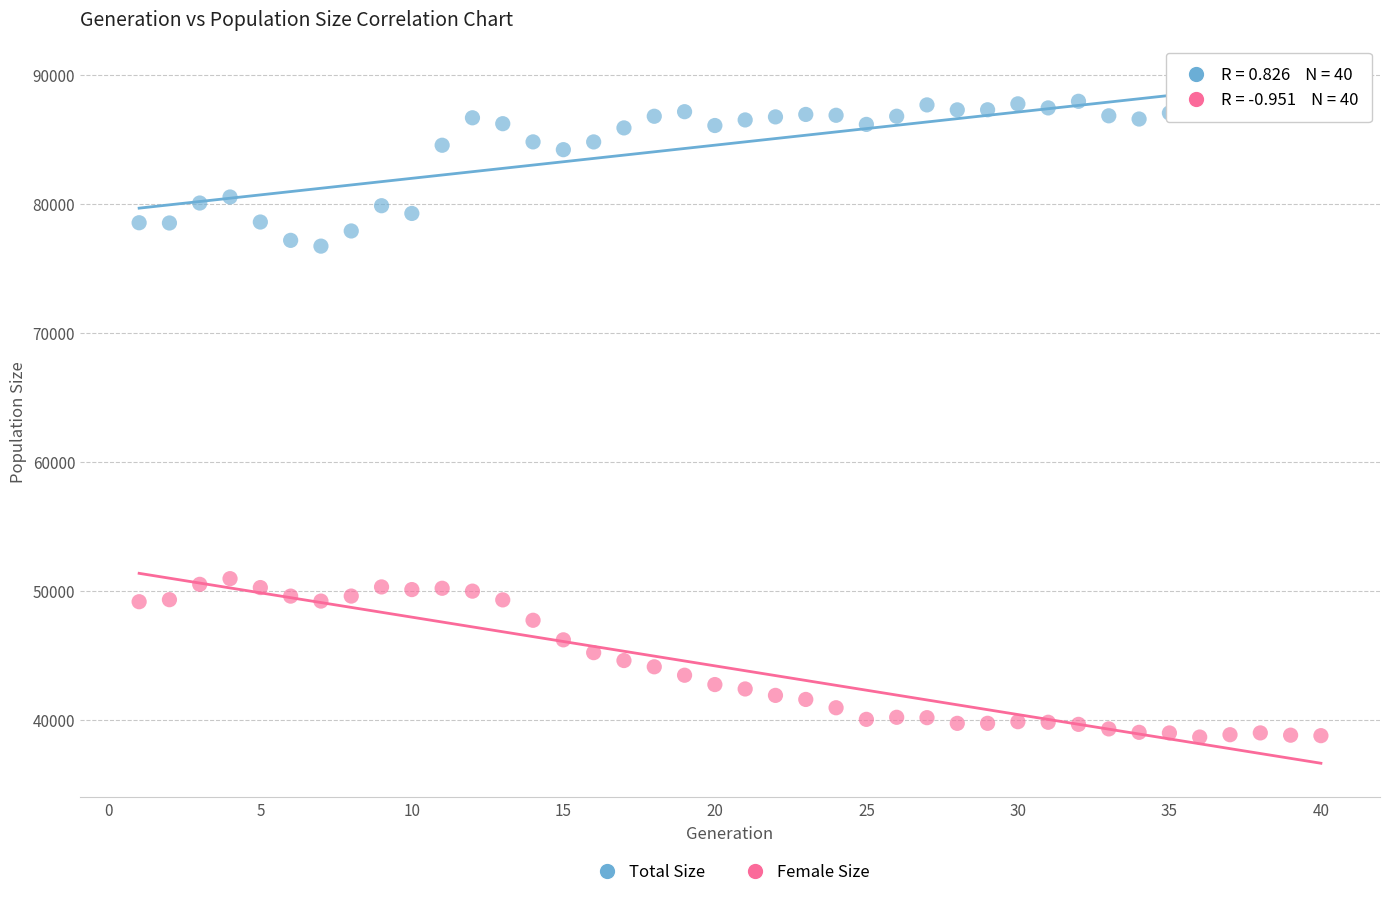

Which series reaches the maximum Y coordinate?

Total Size